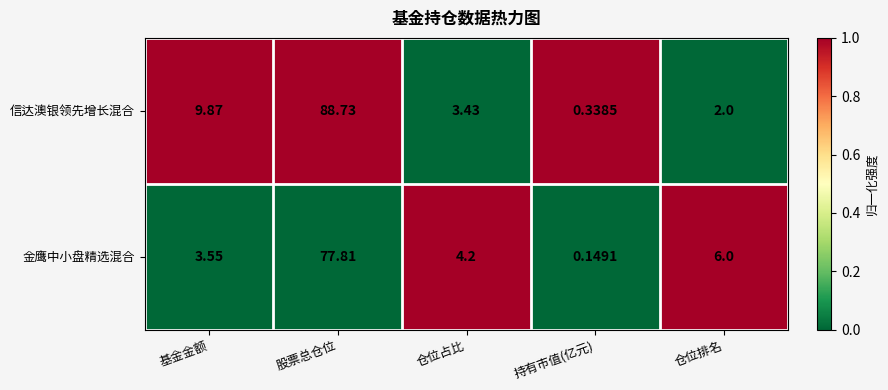

Which label corresponds to the largest value in the chart?

股票总仓位